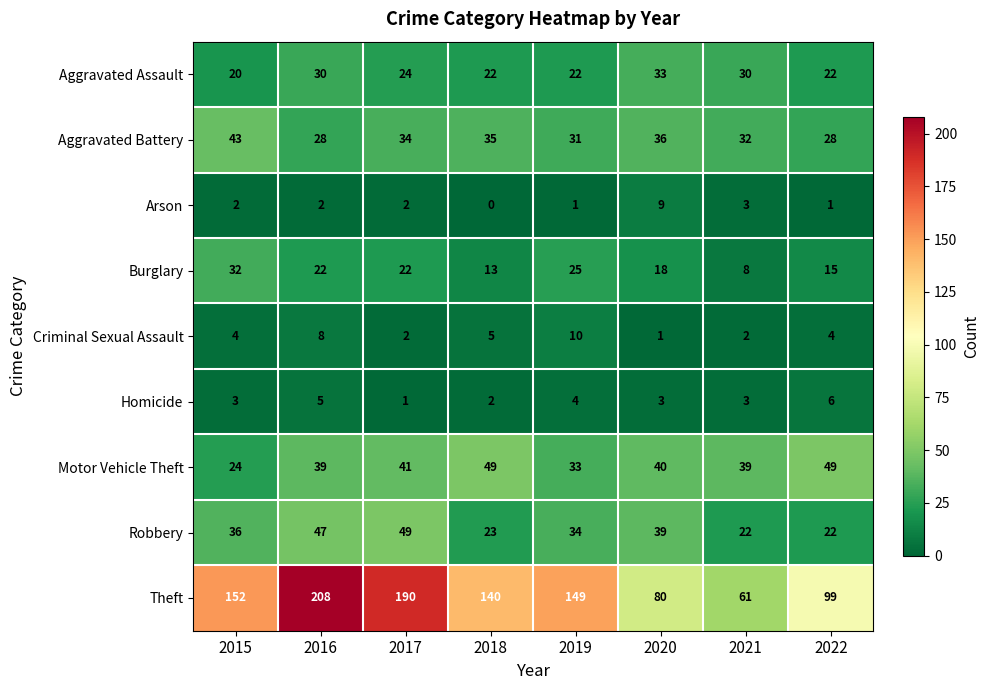

Count the Homicide values in the range 3 to 5.

5